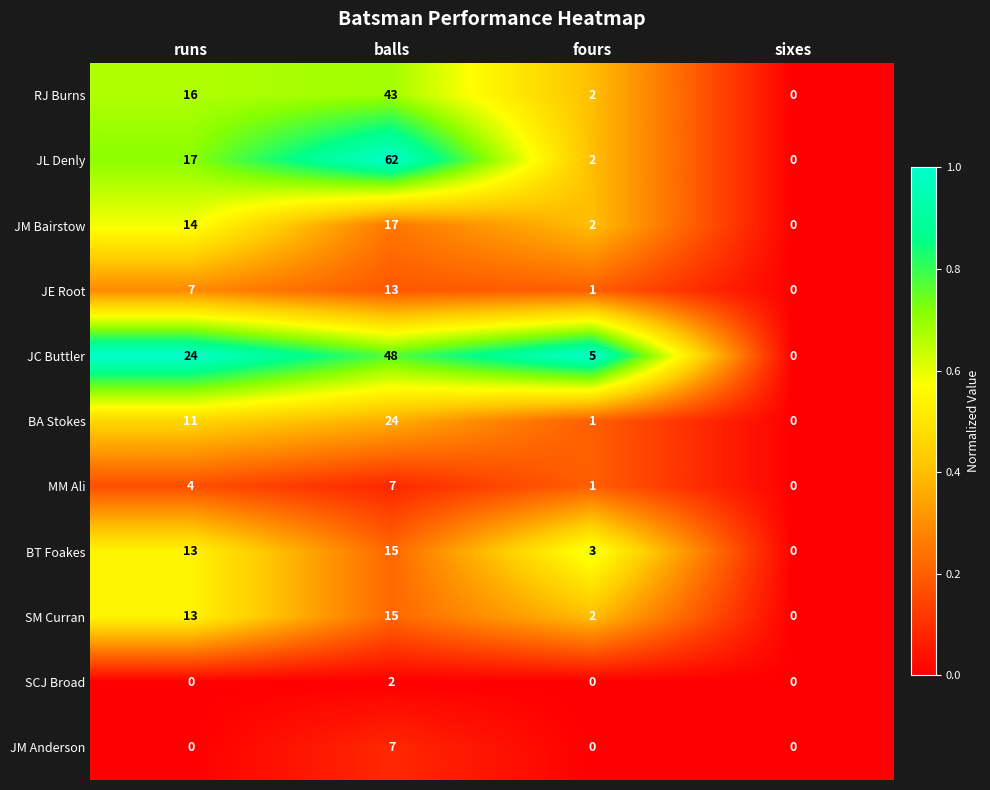

Which series has the largest total across all categories?

JL Denly